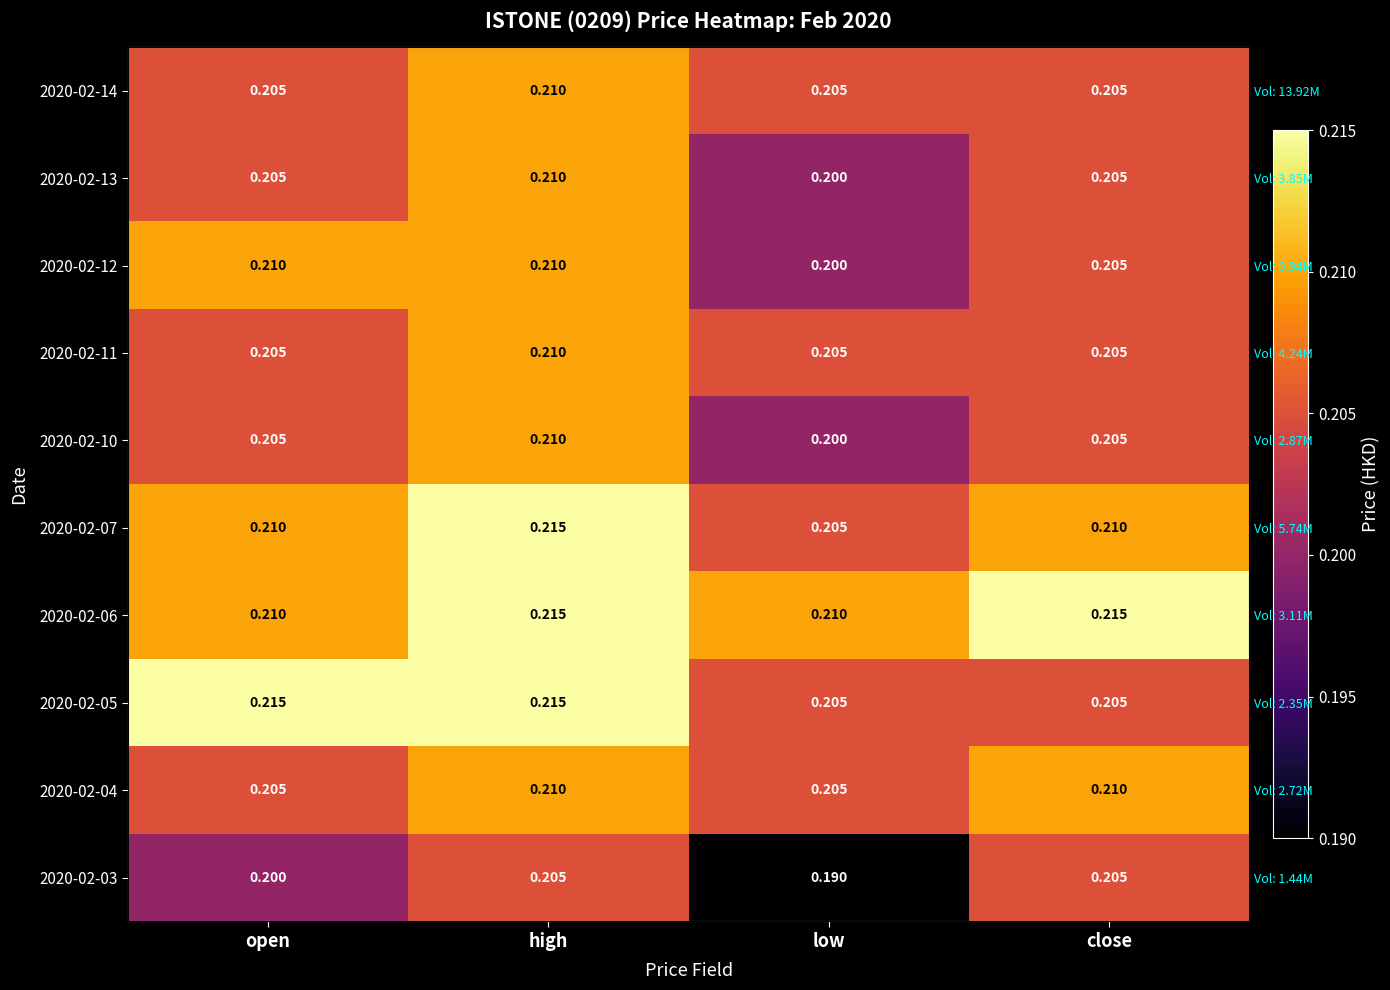

What value does the 2020-02-14 series have at high?

0.2